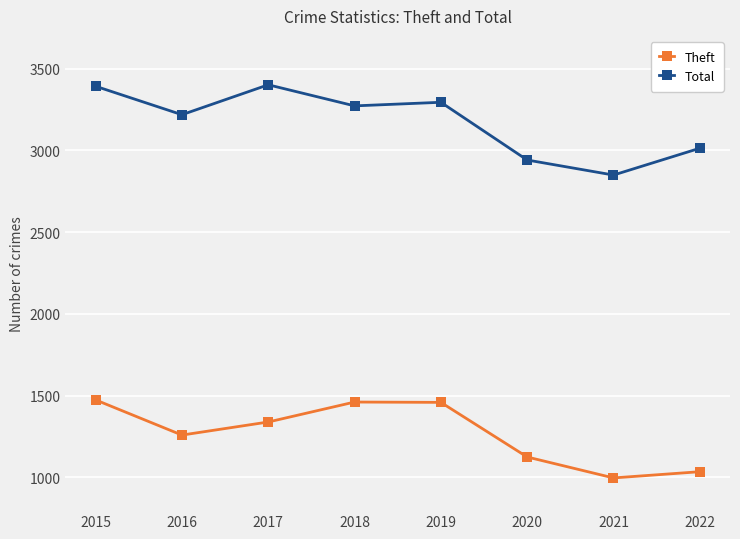

List the series in order of their peak value, highest first.

Total, Theft